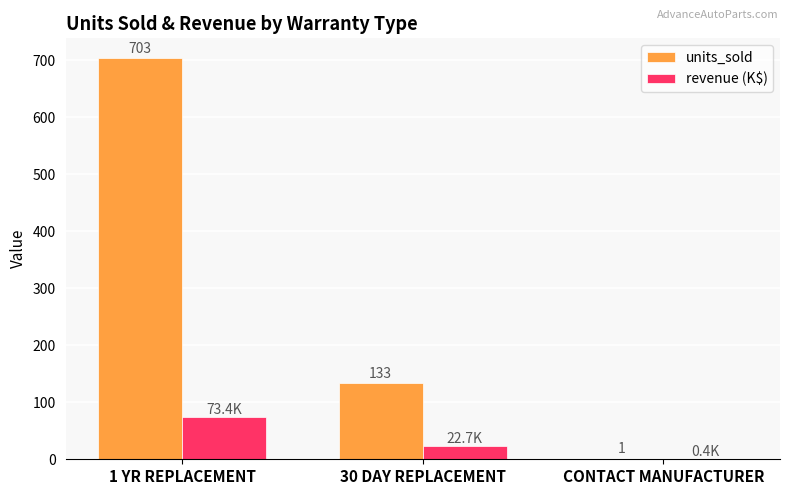

How many categories are shown in the chart?

3